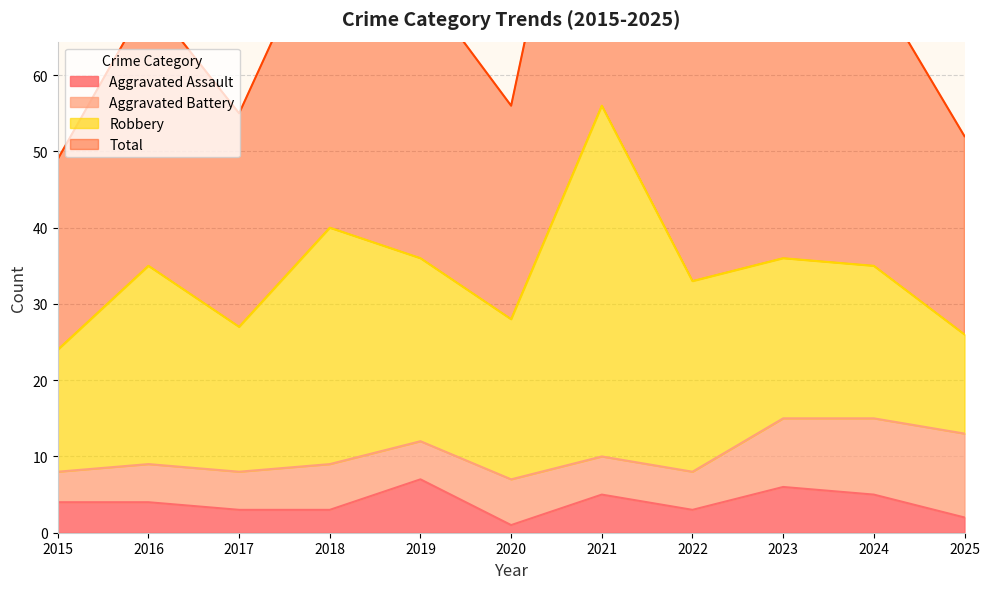

Between 2022 and 2023, which series saw the biggest shift?

Total